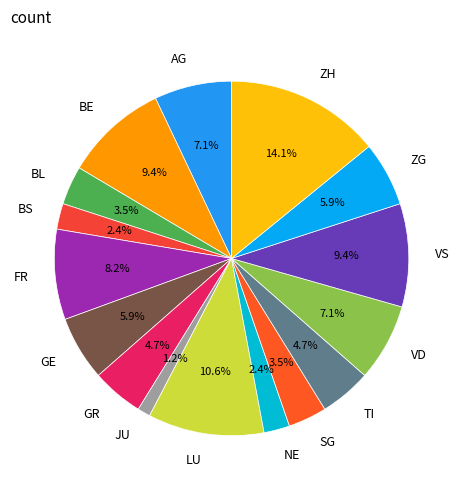

Combined, do JU and BL account for over 50%?

No